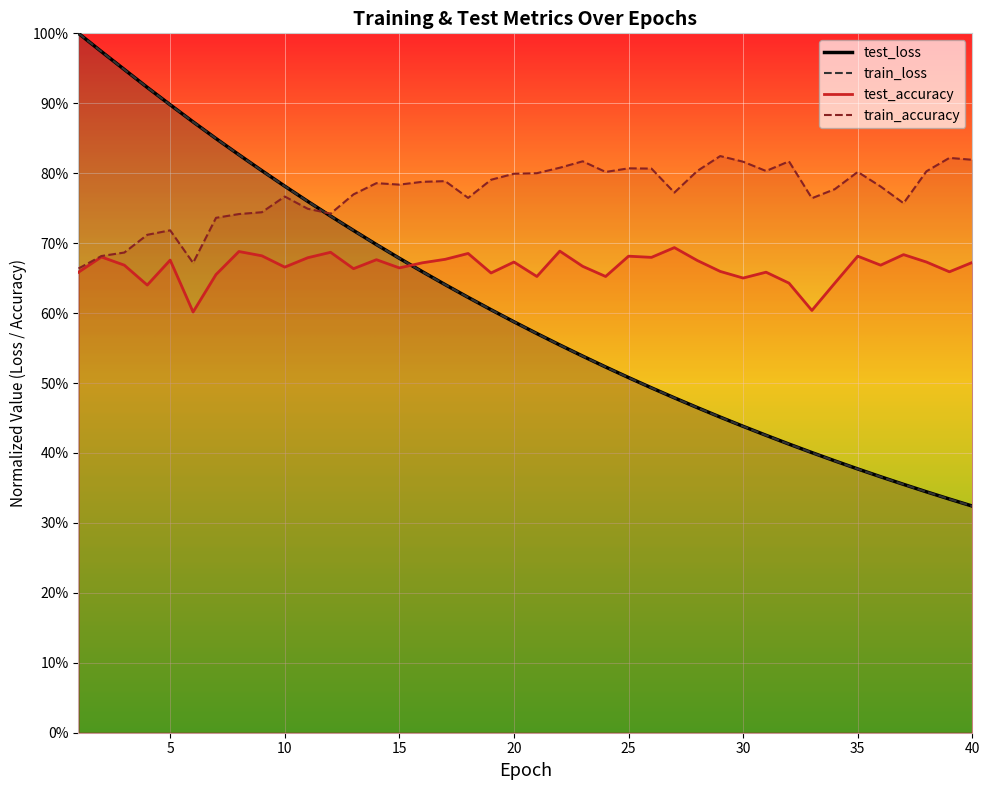

The train_loss series shows 0.6 at 30. True or false?

False